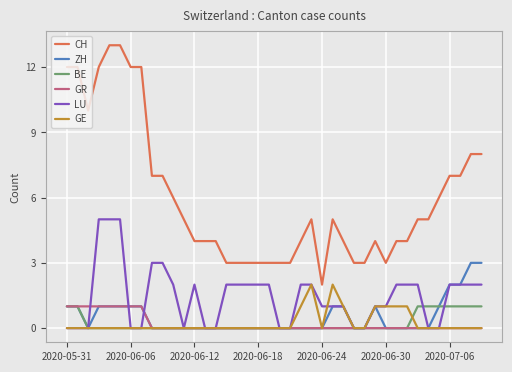

What is the greatest value displayed?

13